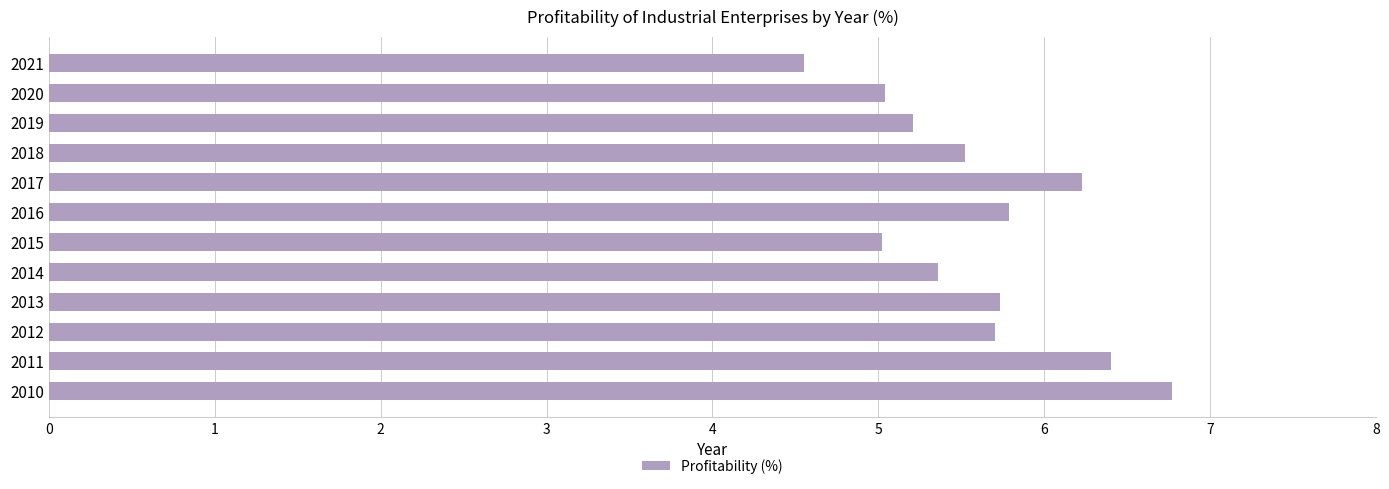

The chart shows a value of 10.2 at 2017. True or false?

False